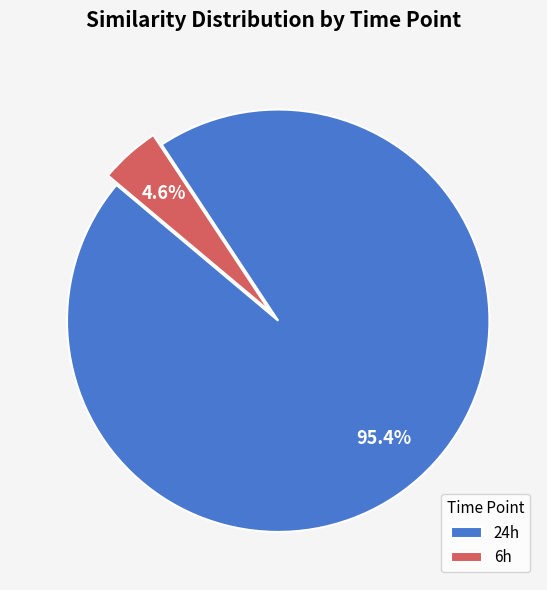

Rank the categories by value from lowest to highest.

6h, 24h